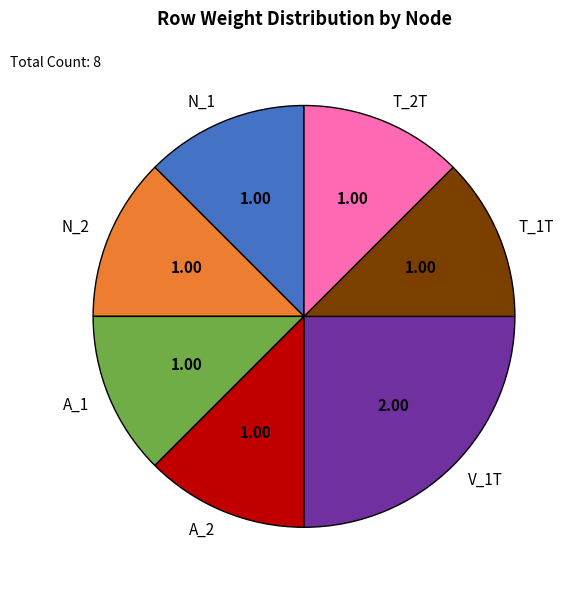

Is there any slice that represents more than half of the pie?

No